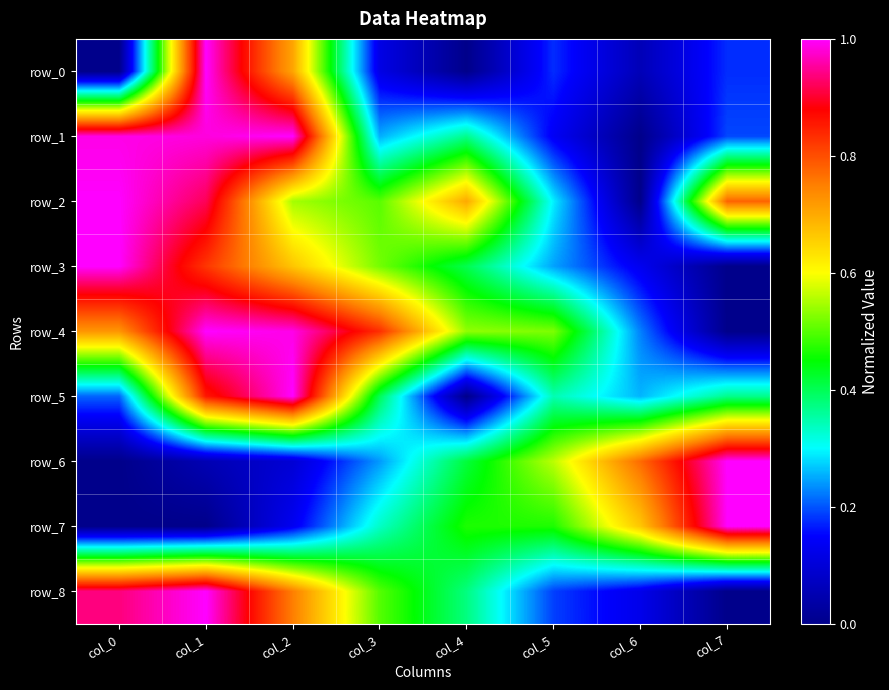

At how many categories does at least one series exceed 0?

8